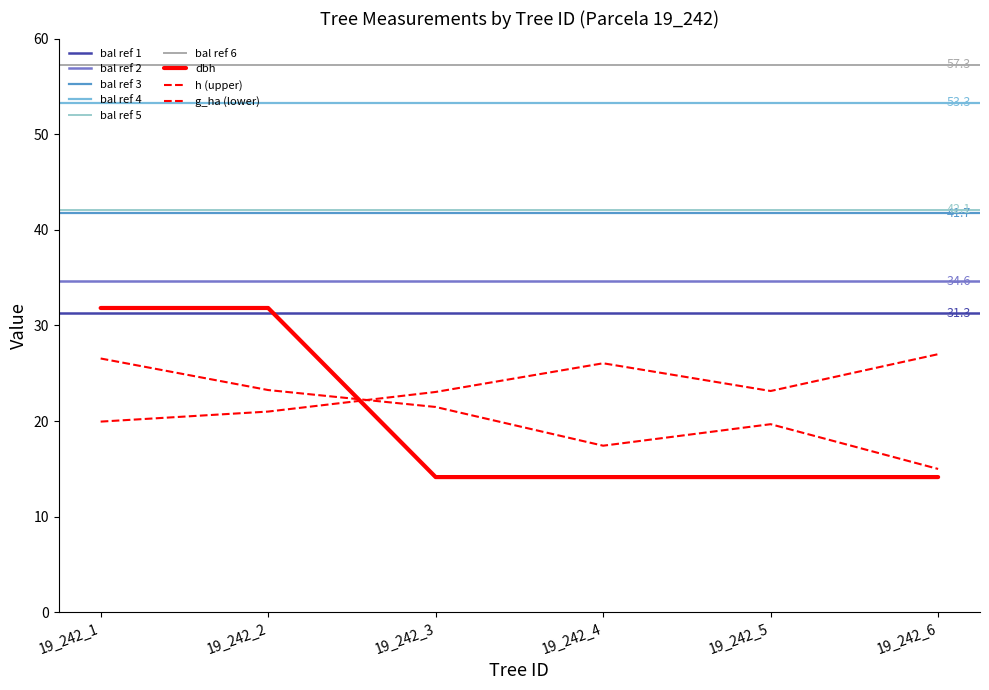

What is the greatest value displayed?

31.8